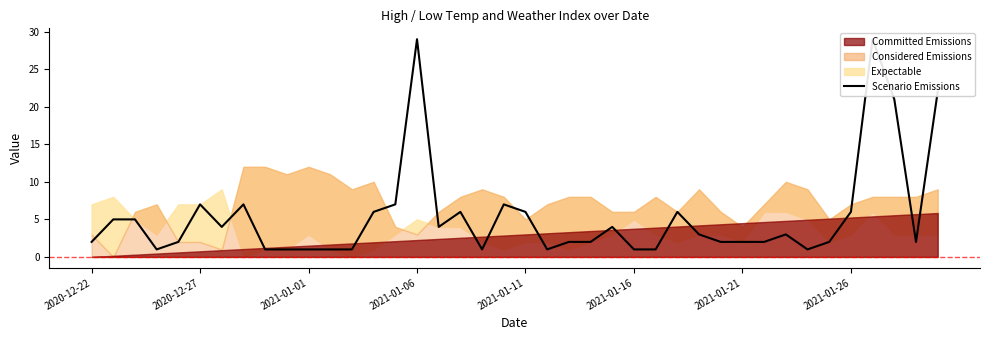

How many lines are shown in the chart?

1